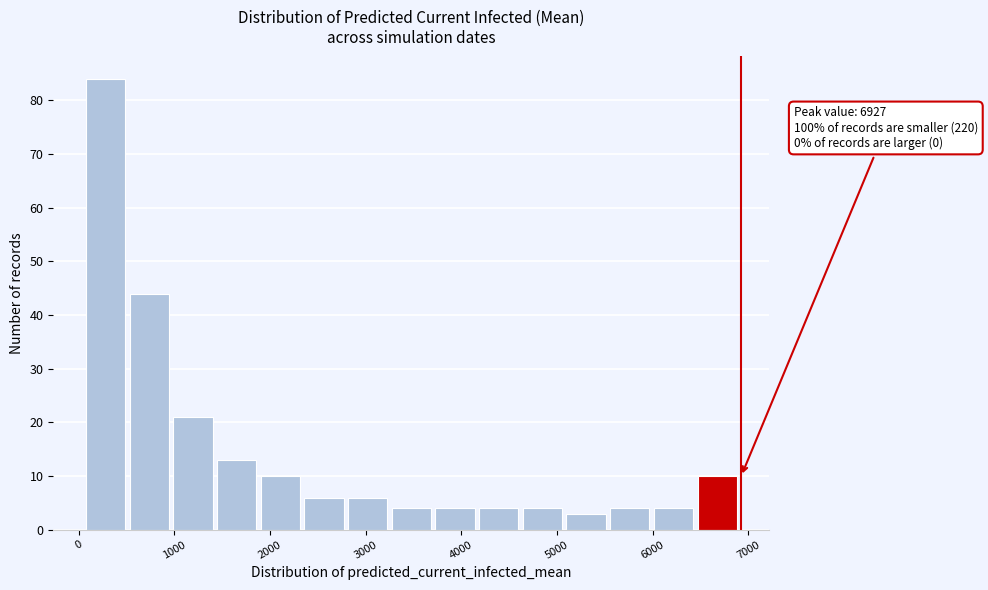

Over which range of the x-axis is the bar tallest?

100 to 500